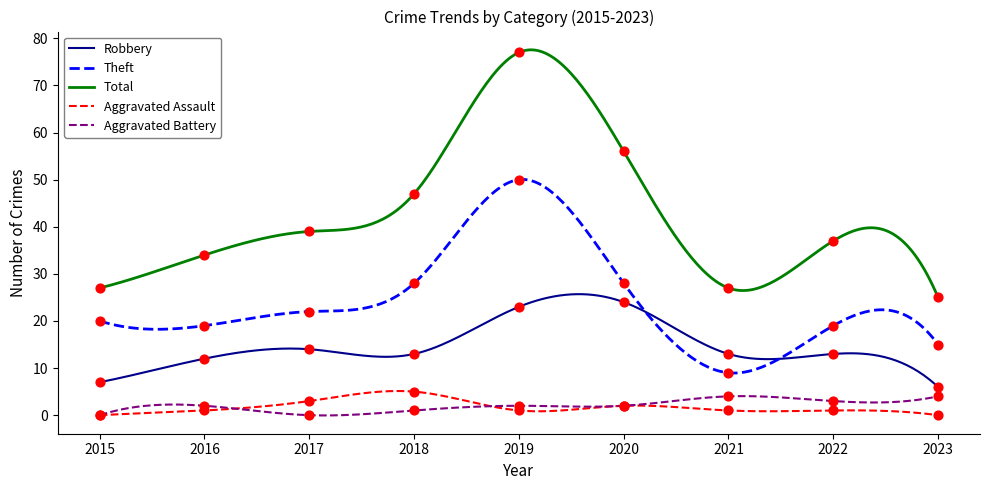

Which series contains the lowest Y value?

Aggravated Assault